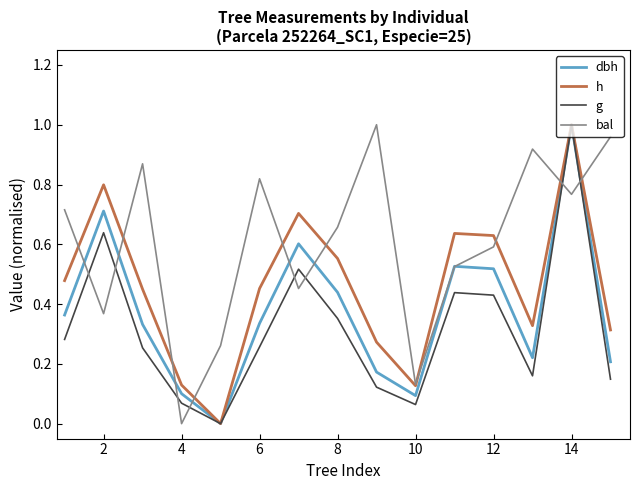

True or false: g and bal cross at least once.

True